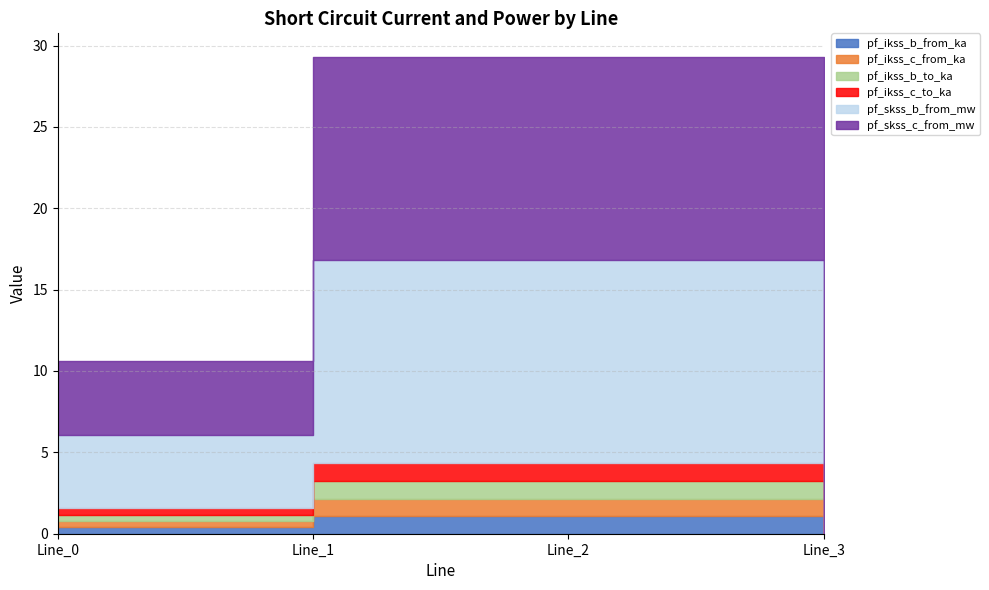

The value of pf_ikss_b_from_ka at Line_0 is 0.4. True or false?

True